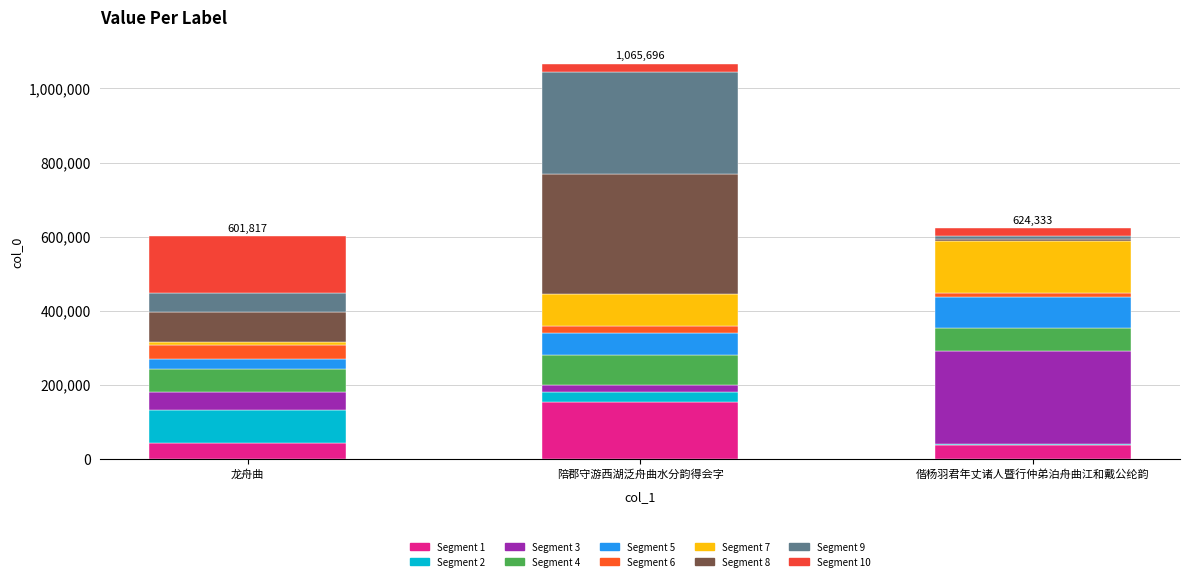

Read the value at 陪郡守游西湖泛舟曲水分韵得会字.

1065696